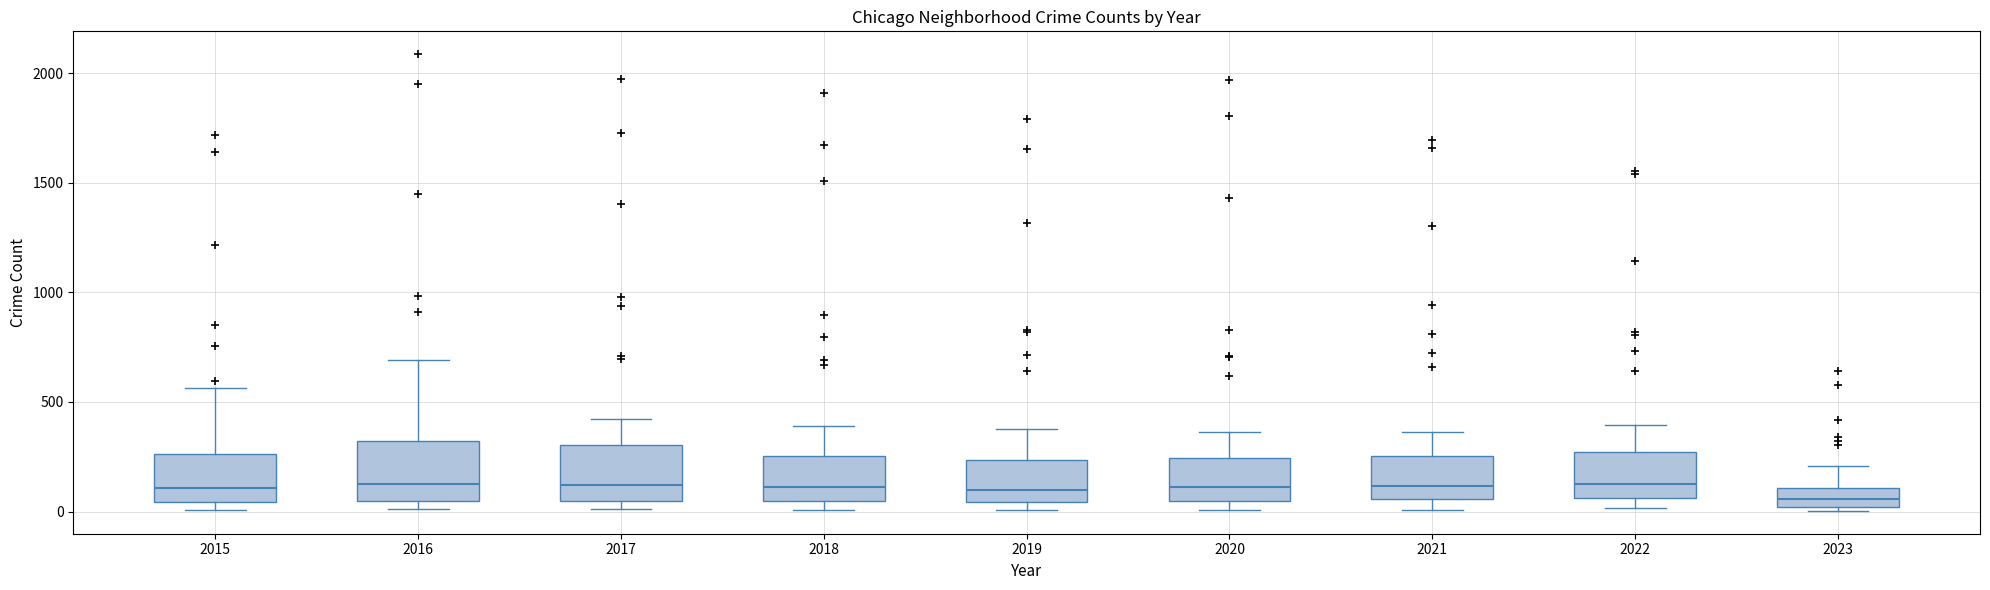

Reading left to right, transcribe this box plot: for each box, give where its median line is, the range the box spans, and where its two whiskers end, as read against the y-axis. The values are not printed on the chart, so give them approximately, as read against the axis.

2015: median 100, box 50 to 250, whiskers 0 to 550
2016: median 150, box 50 to 300, whiskers 0 to 700
2017: median 100, box 50 to 300, whiskers 0 to 400
2018: median 100, box 50 to 250, whiskers 0 to 400
2019: median 100, box 50 to 250, whiskers 0 to 400
2020: median 100, box 50 to 250, whiskers 0 to 350
2021: median 100, box 50 to 250, whiskers 0 to 350
2022: median 150, box 50 to 250, whiskers 0 to 400
2023: median 50, box 0 to 100, whiskers 0 (just below the box's lower edge) to 200